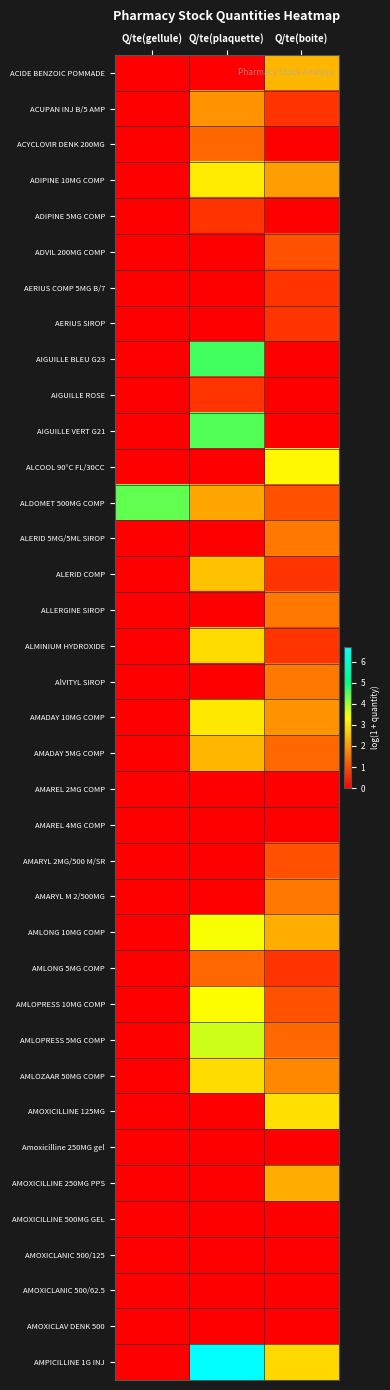

At which category is the sum across all series the highest?

Q/te(plaquette)